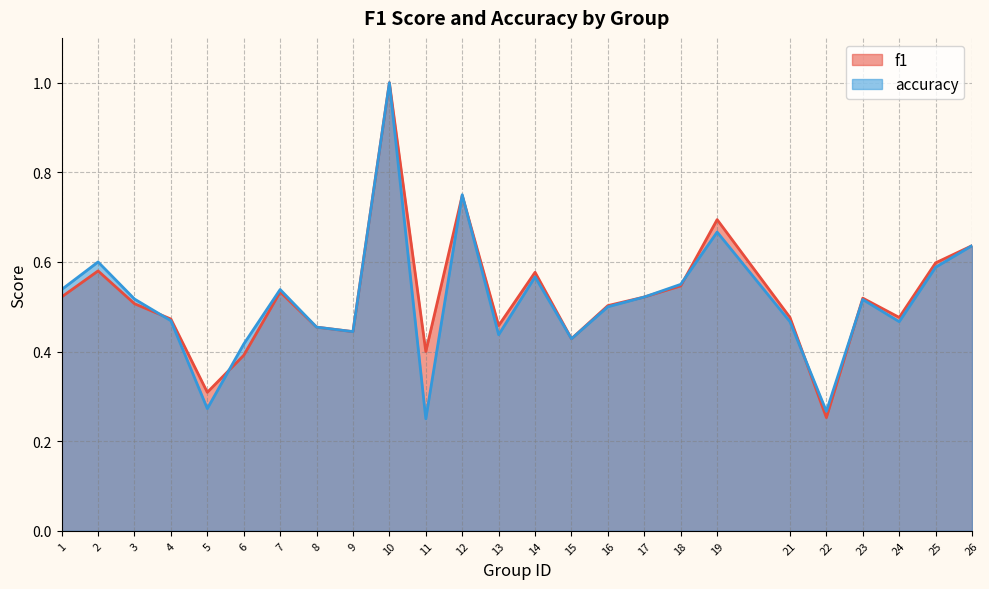

True or false: accuracy has a value of 0.5 at 4.

True